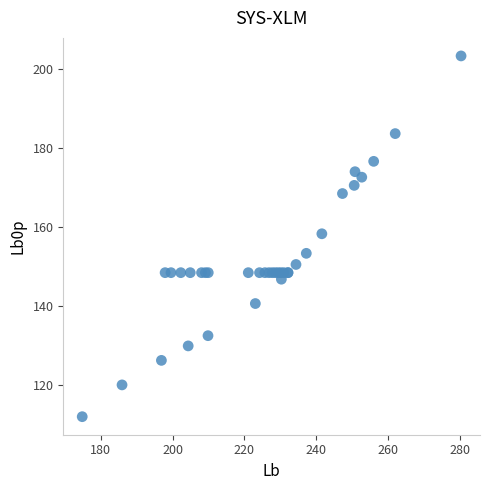

What Y value in the scatter plot is closest to 157?

158.4